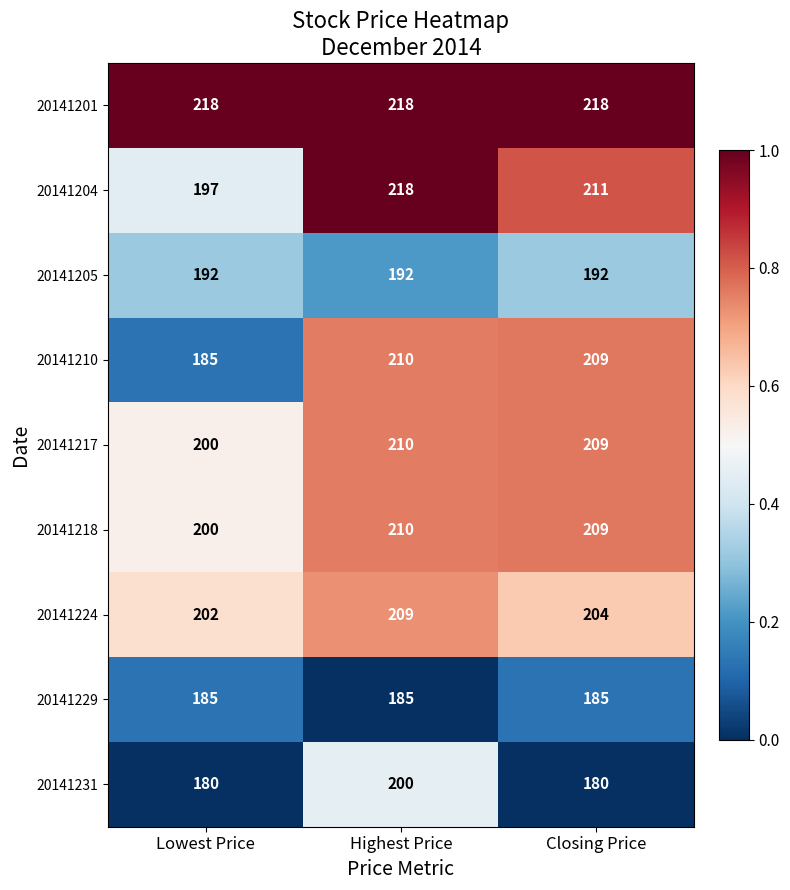

Which category has the lowest value in the 20141217 series?

Lowest Price